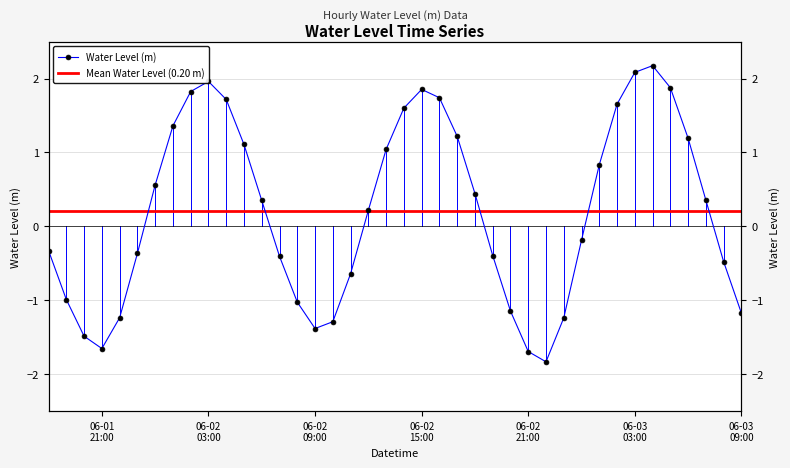

List the labels in order of value, largest first.

2024-06-03 04:00:00, 2024-06-03 03:00:00, 2024-06-02 03:00:00, 2024-06-03 05:00:00, 2024-06-02 15:00:00, 2024-06-02 02:00:00, 2024-06-02 16:00:00, 2024-06-02 04:00:00, 2024-06-03 02:00:00, 2024-06-02 14:00:00, 2024-06-02 01:00:00, 2024-06-02 17:00:00, 2024-06-03 06:00:00, 2024-06-02 05:00:00, 2024-06-02 13:00:00, 2024-06-03 01:00:00, 2024-06-02 00:00:00, 2024-06-02 18:00:00, 2024-06-03 07:00:00, 2024-06-02 06:00:00, 2024-06-02 12:00:00, 2024-06-03 00:00:00, 2024-06-01 18:00:00, 2024-06-01 23:00:00, 2024-06-02 19:00:00, 2024-06-02 07:00:00, 2024-06-03 08:00:00, 2024-06-02 11:00:00, 2024-06-01 19:00:00, 2024-06-02 08:00:00, 2024-06-02 20:00:00, 2024-06-03 09:00:00, 2024-06-01 22:00:00, 2024-06-02 23:00:00, 2024-06-02 10:00:00, 2024-06-02 09:00:00, 2024-06-01 20:00:00, 2024-06-01 21:00:00, 2024-06-02 21:00:00, 2024-06-02 22:00:00